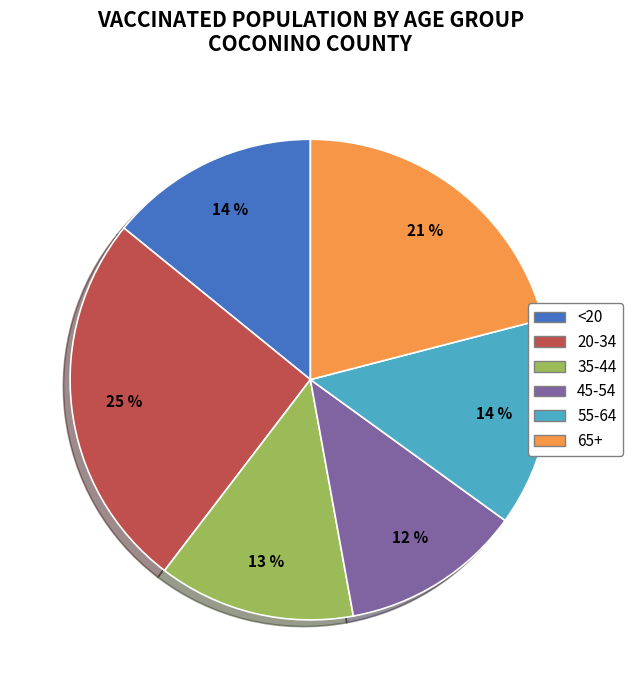

To the nearest percent, what percentage of the pie is <20?

14%